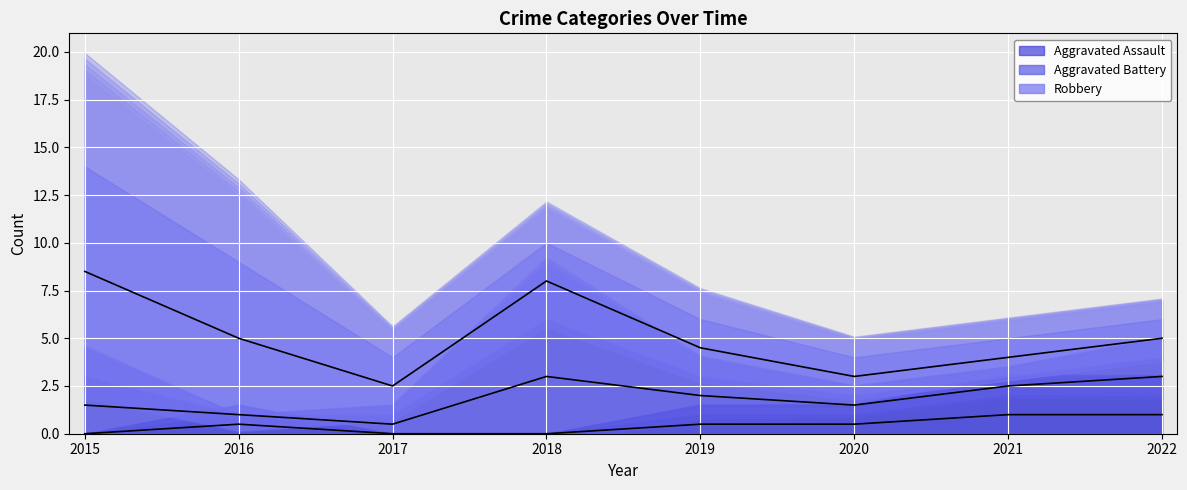

Which series has the largest range (max minus min)?

Robbery (median)